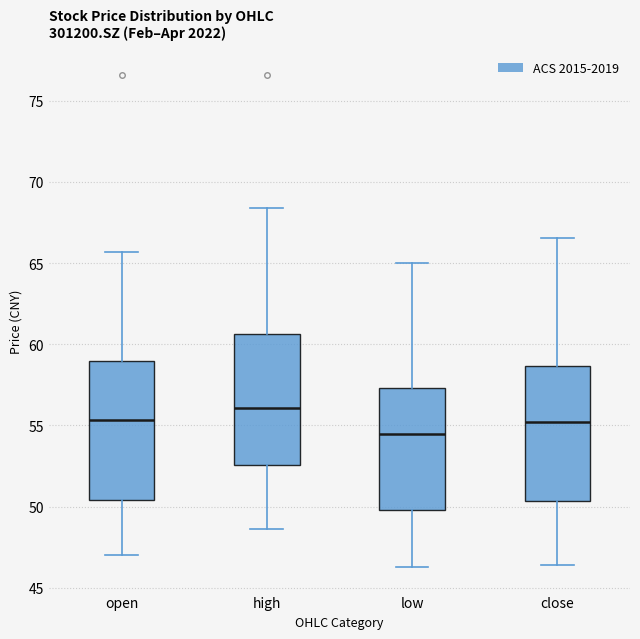

Reading left to right, transcribe this box plot: for each box, give where its median line is, the range the box spans, and where its two whiskers end, as read against the y-axis. The values are not printed on the chart, so give them approximately, as read against the axis.

open: median 55.5, box 50.5 to 59.0, whiskers 47.0 to 65.5
high: median 56.0, box 52.5 to 60.5, whiskers 48.5 to 68.5
low: median 54.5, box 50.0 to 57.5, whiskers 46.5 to 65.0
close: median 55.0, box 50.5 to 58.5, whiskers 46.5 to 66.5